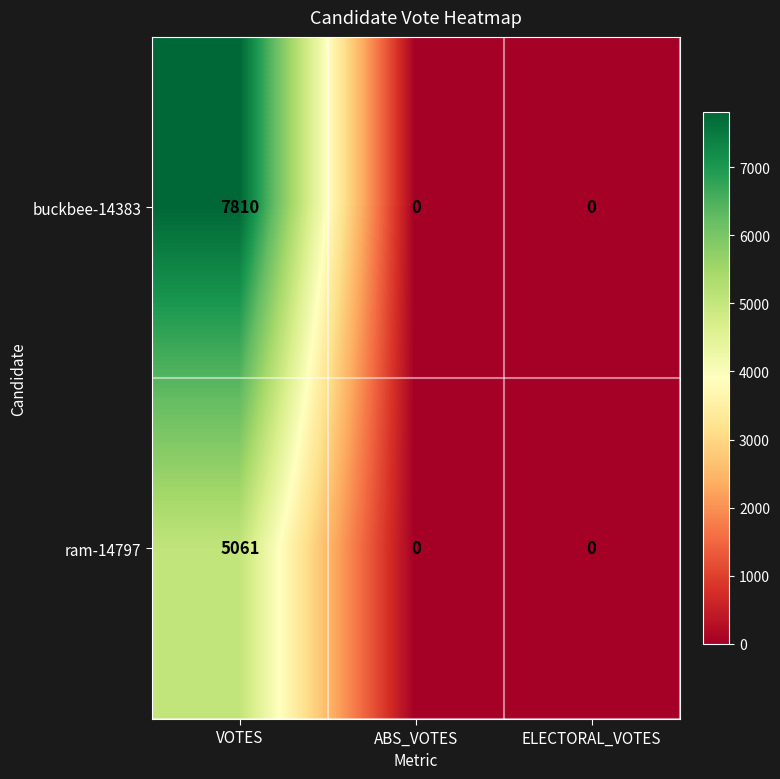

Which series has the largest range (max minus min)?

buckbee-14383